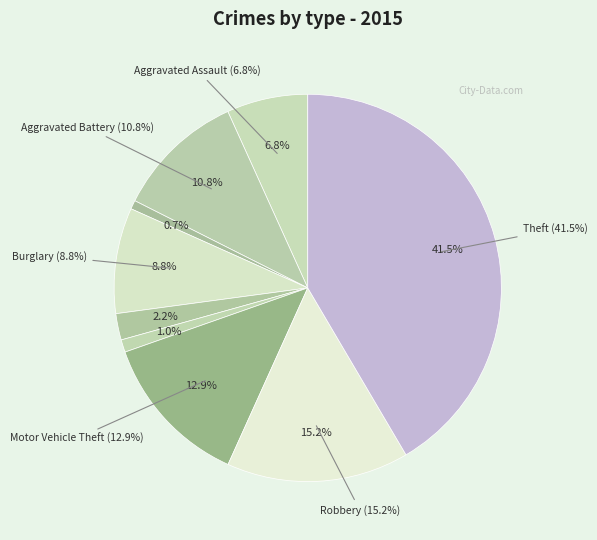

Is it true that Motor Vehicle Theft is 2% of the pie?

False